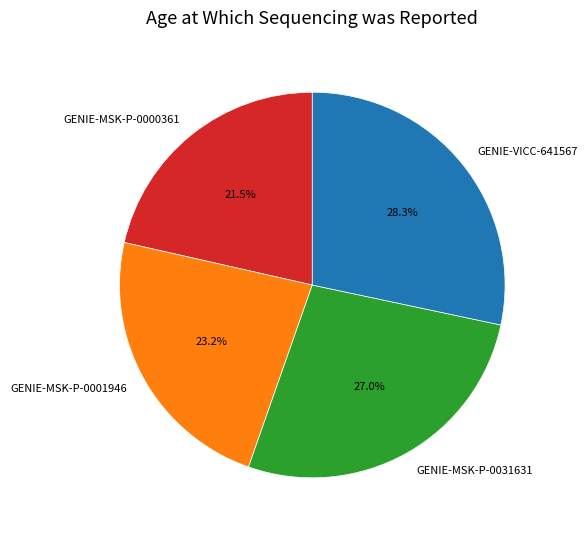

Approximately how many times larger is the value at GENIE-MSK-P-0001946 compared to GENIE-MSK-P-0031631?

0.9